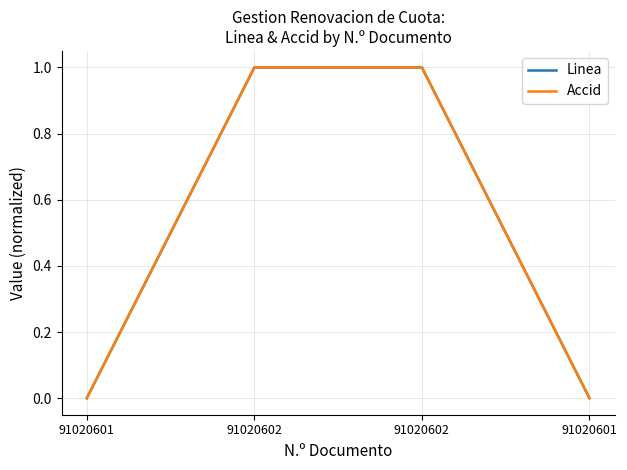

How many lines are shown in the chart?

2